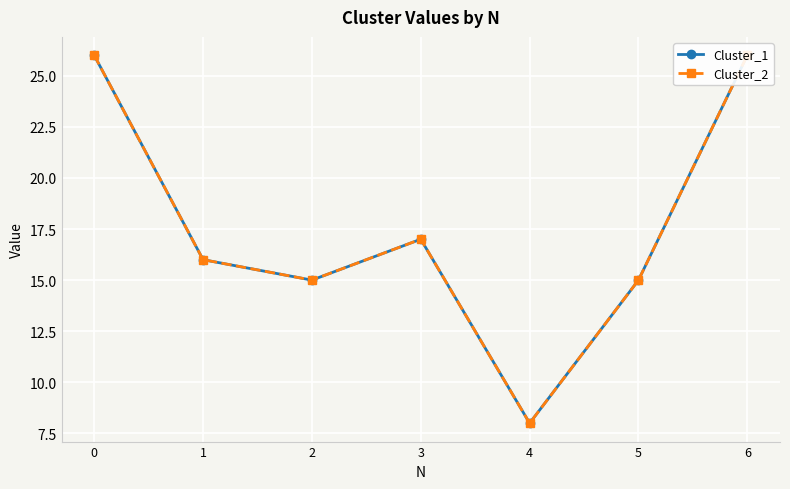

Reading left to right, extract all data points from this chart.

Cluster_1: 0=26	1=16	2=15	3=17	4=8	5=15	6=26
Cluster_2: 0=26	1=16	2=15	3=17	4=8	5=15	6=26